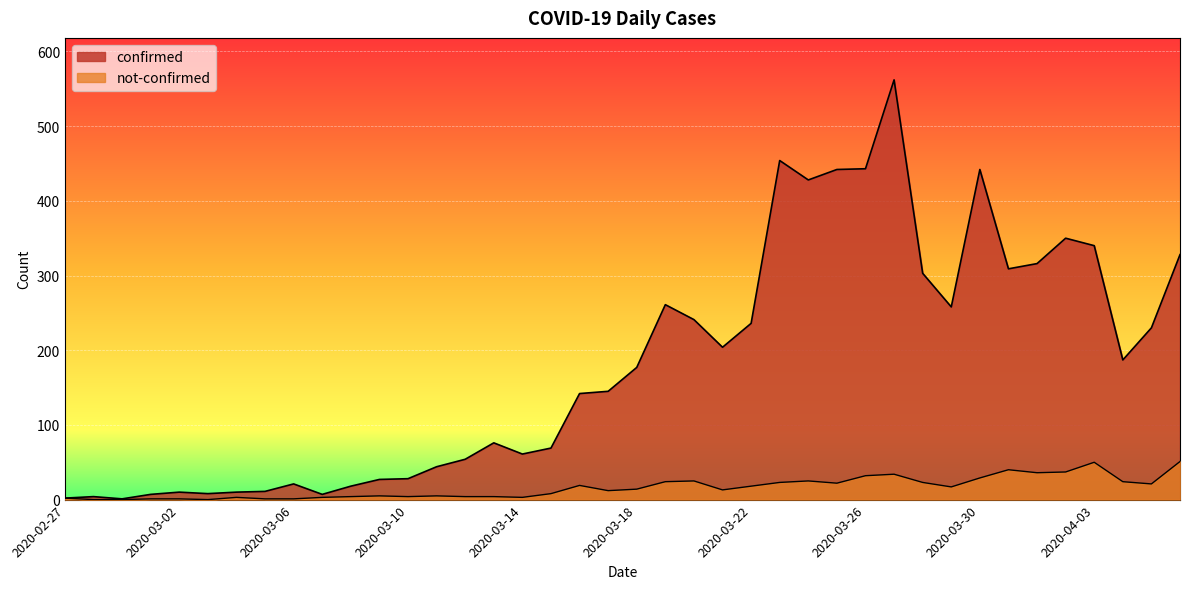

Is it true that confirmed equals 95 at 2020-03-14?

False